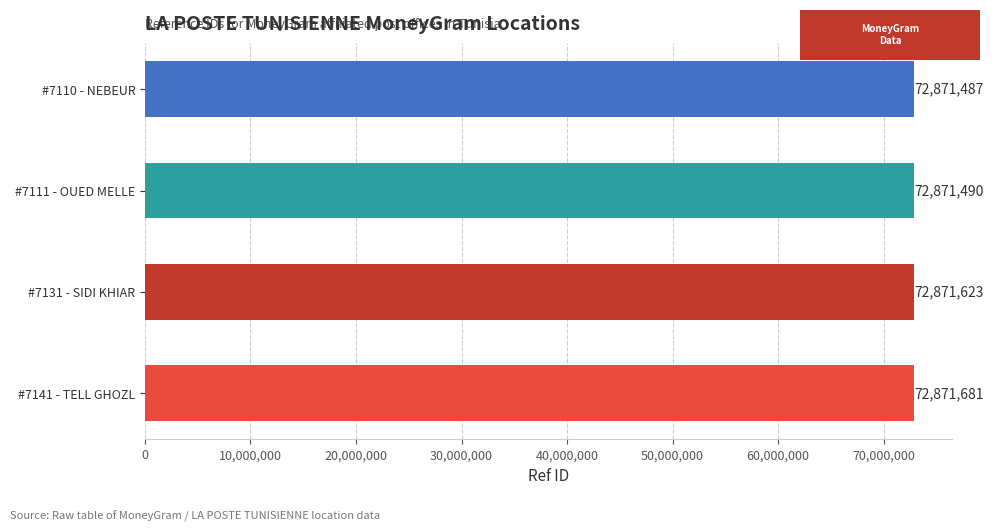

List the labels in order of value, largest first.

#7141 - TELL GHOZL, #7131 - SIDI KHIAR, #7111 - OUED MELLE, #7110 - NEBEUR